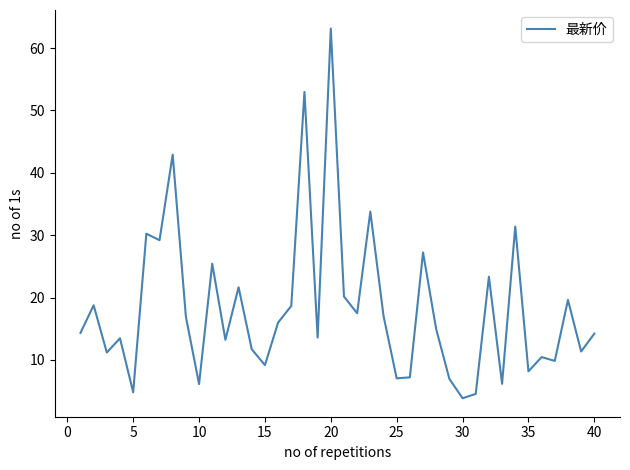

What is the minimum value shown in the chart?

3.9